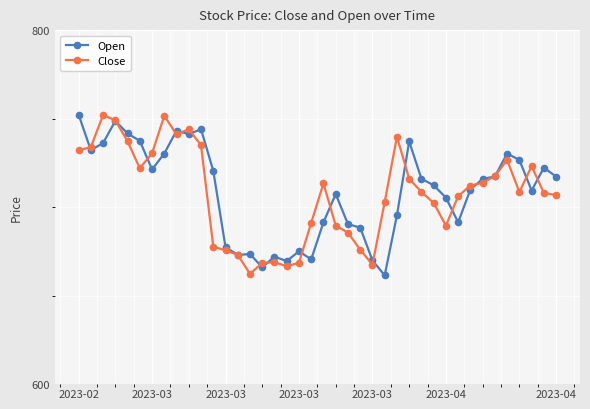

What are all the series names shown in the legend?

Open, Close